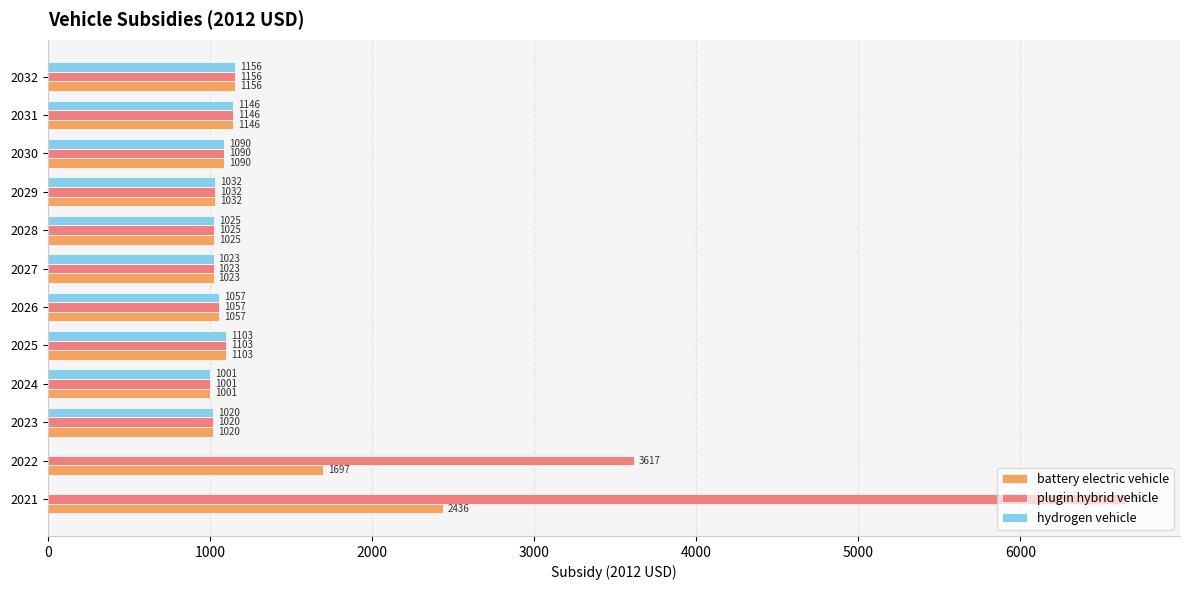

Is the value of battery electric vehicle at 2022 greater than the value of plugin hybrid vehicle at 2026?

Yes